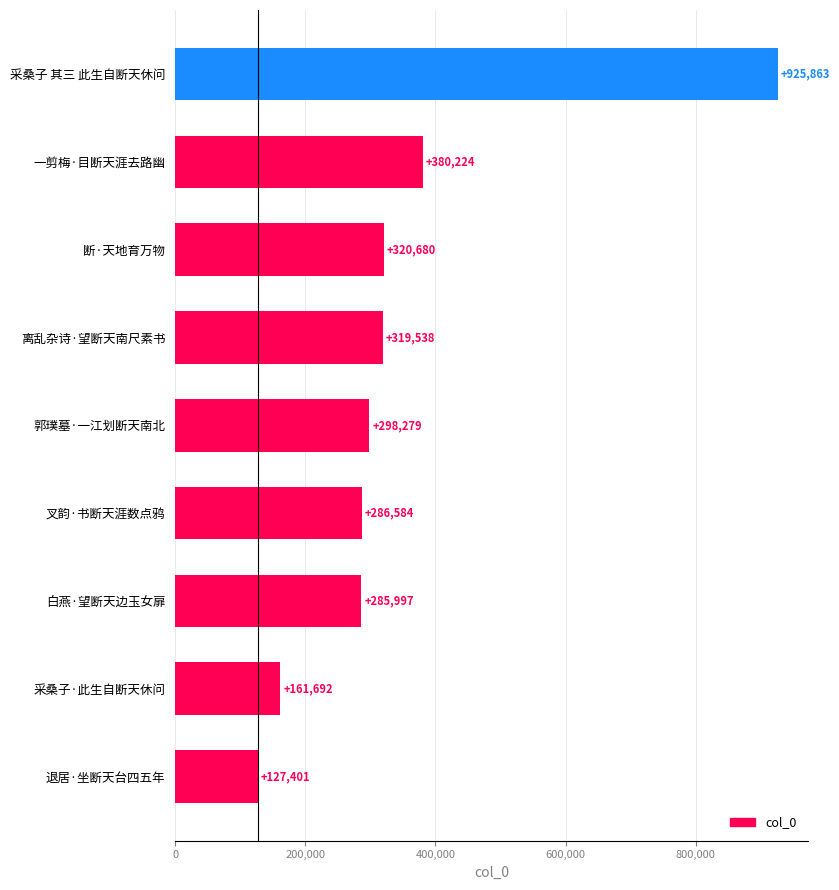

What is the smallest value displayed?

127401